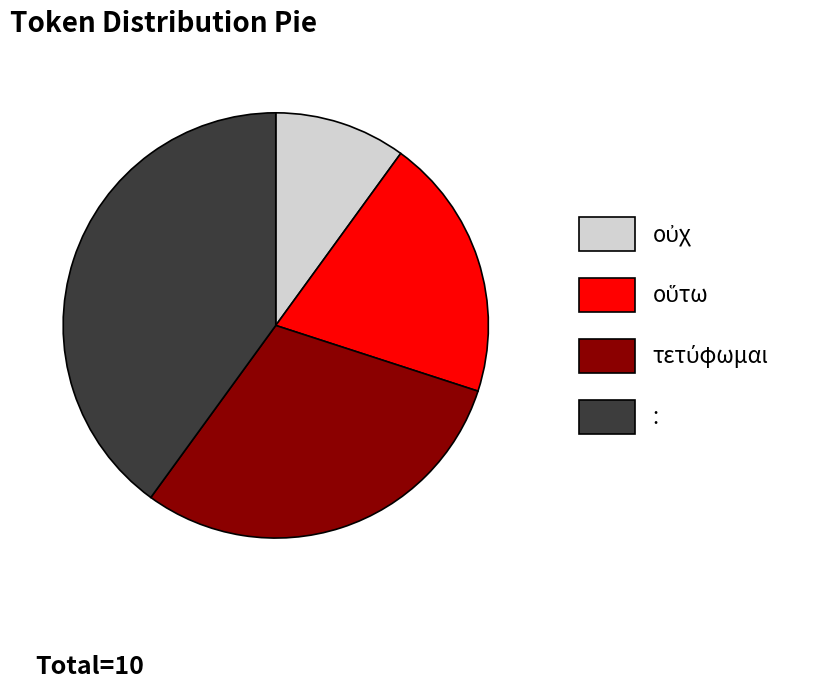

Count the number of slices in the pie.

4